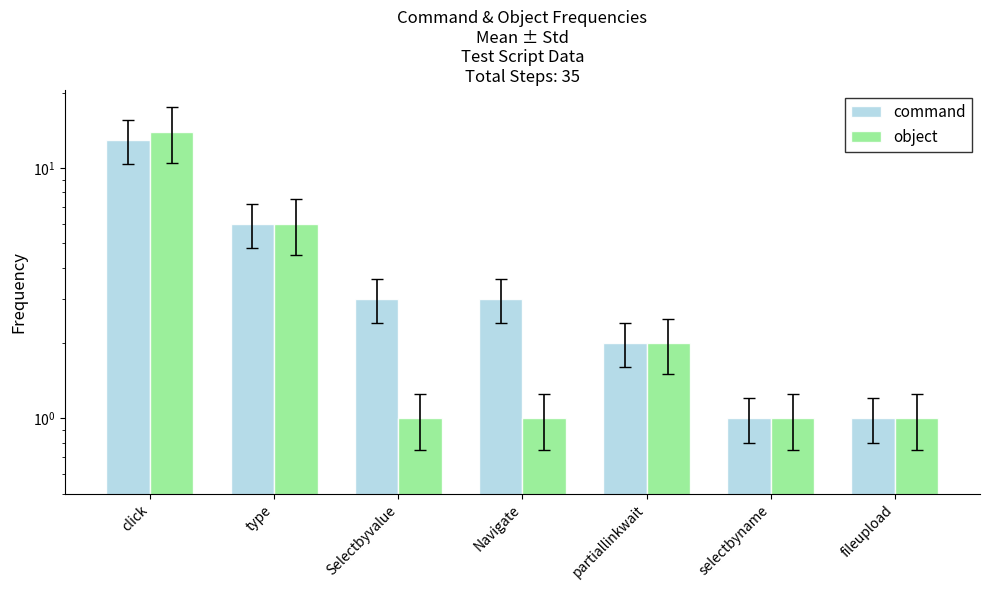

What is the total value across all series at selectbyname?

2